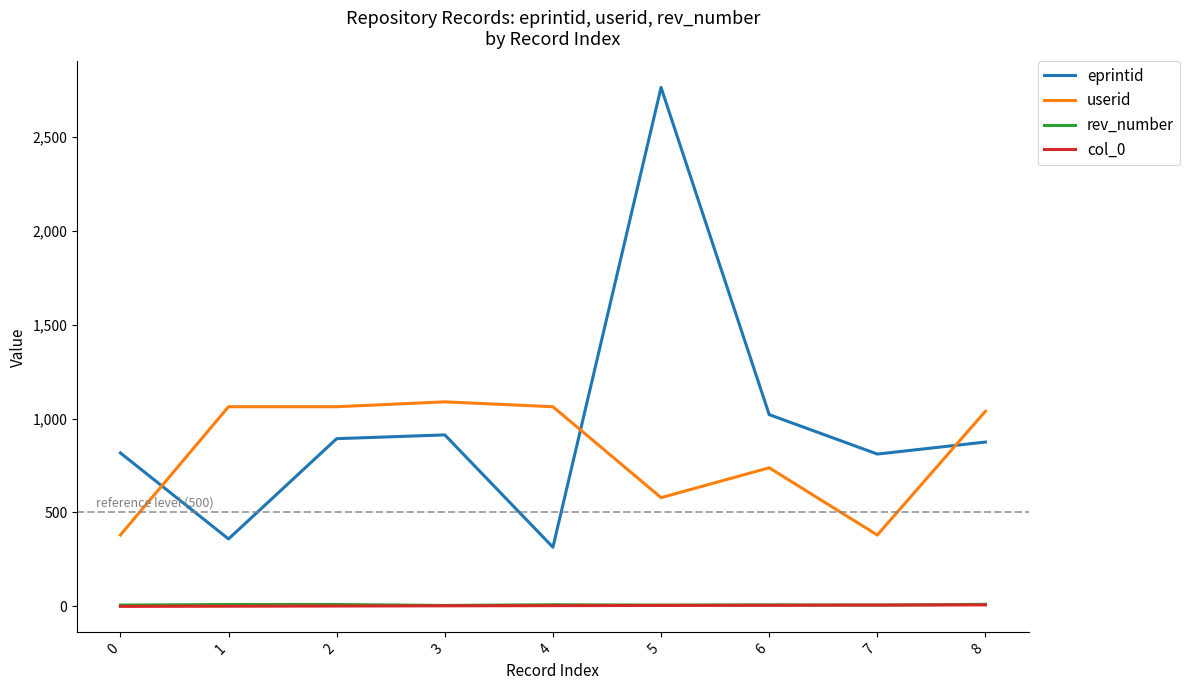

What is the spread (max minus min) of values at 3?

1086